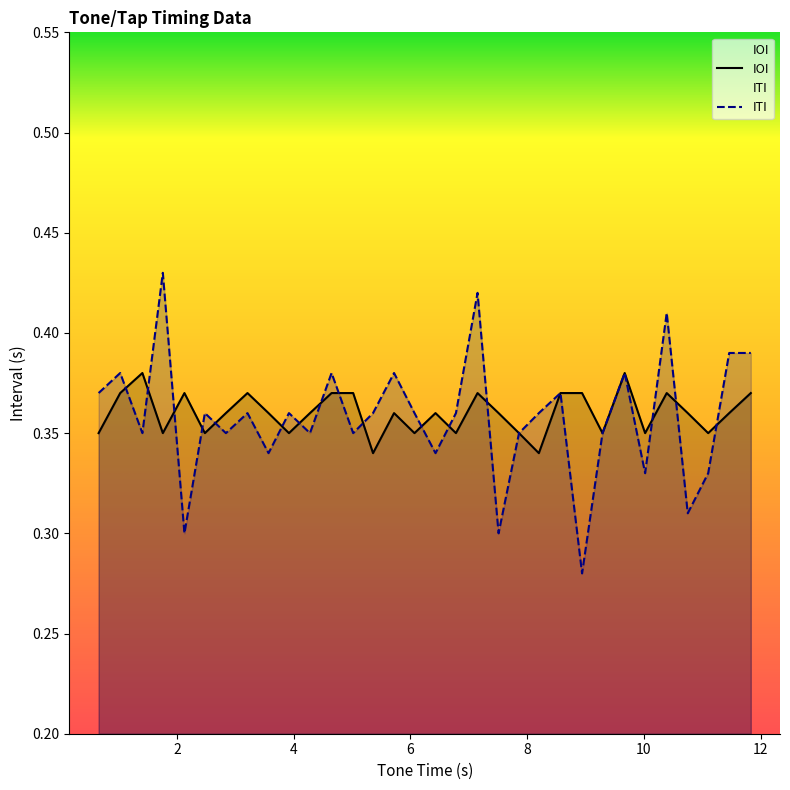

How many interior local peaks does the IOI series have?

8